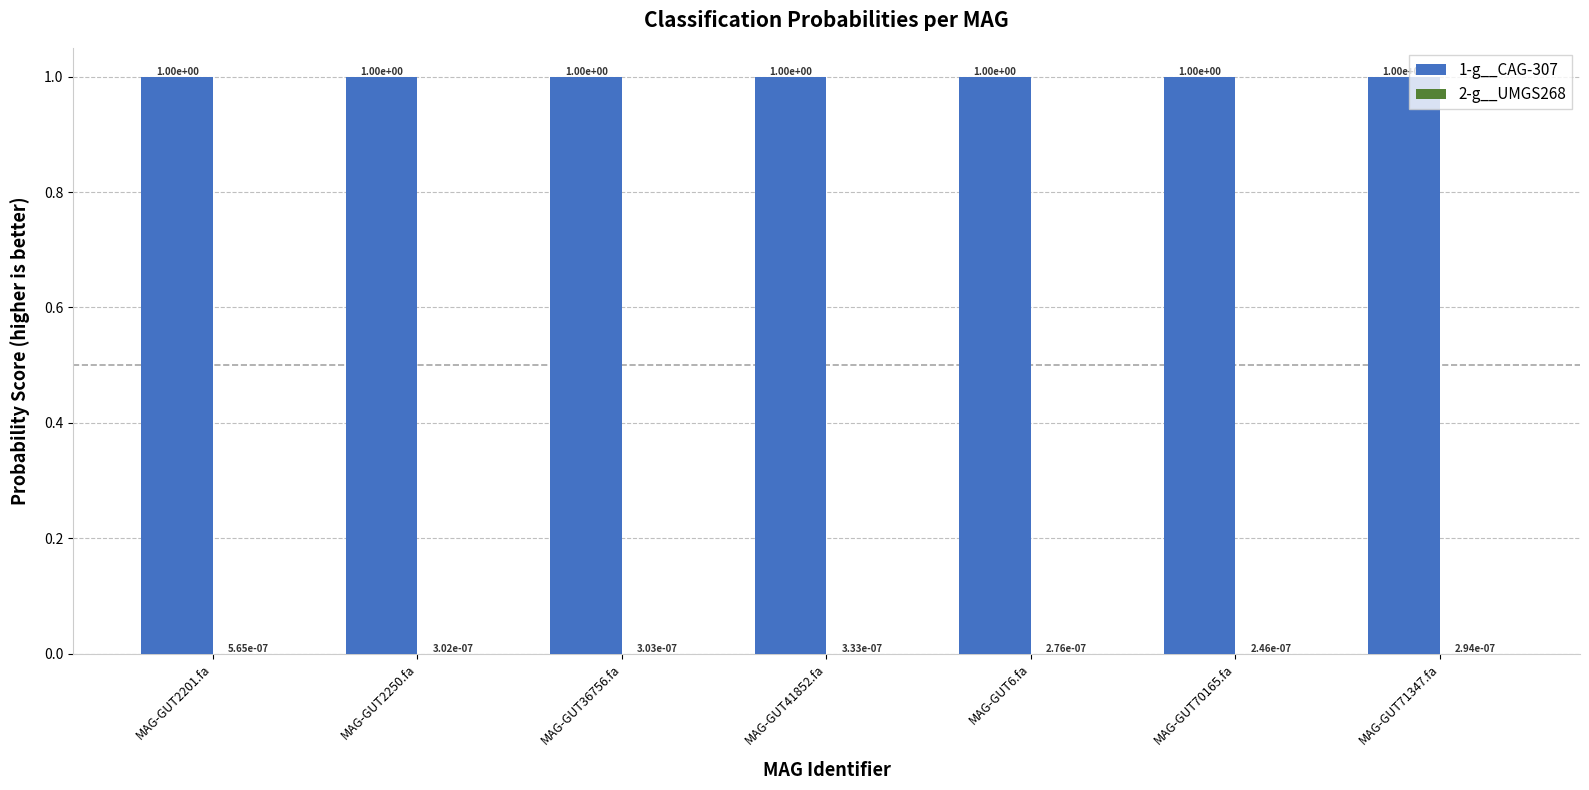

The 1-g__CAG-307 series shows 0.3 at MAG-GUT2201.fa. True or false?

False